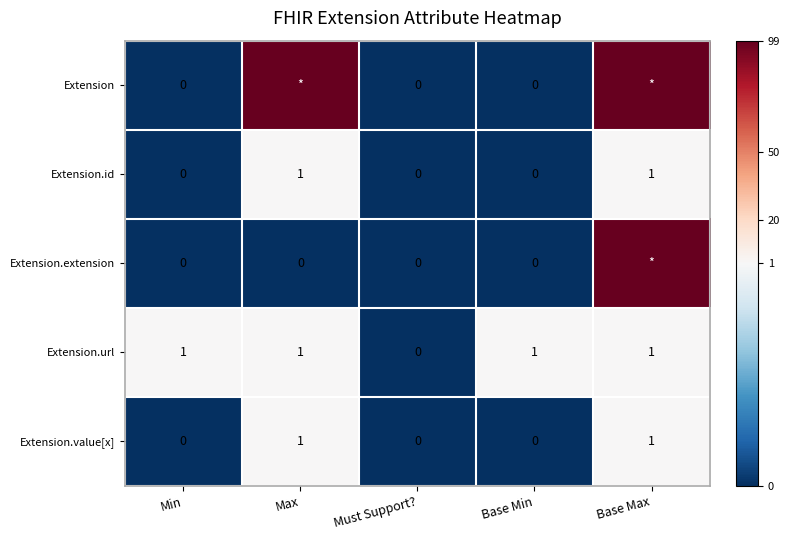

How many data points in Extension.url are less than 1?

1